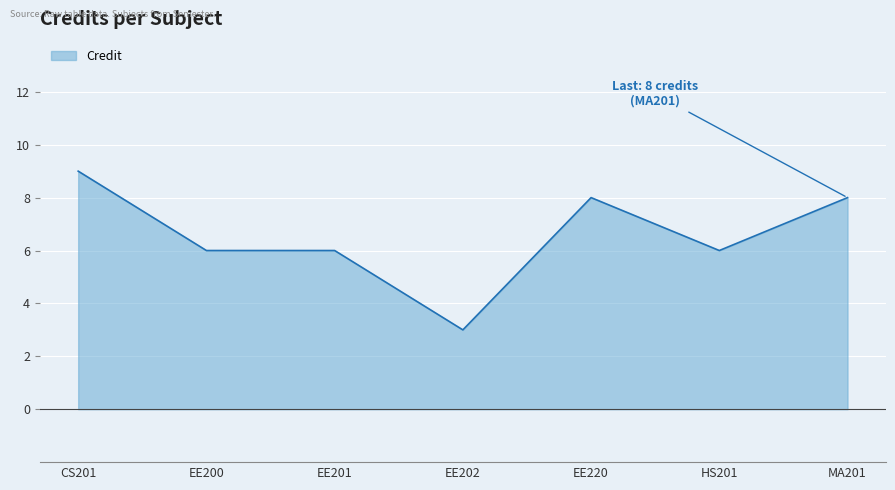

True or false: the data has more than 0 interior local peaks.

True